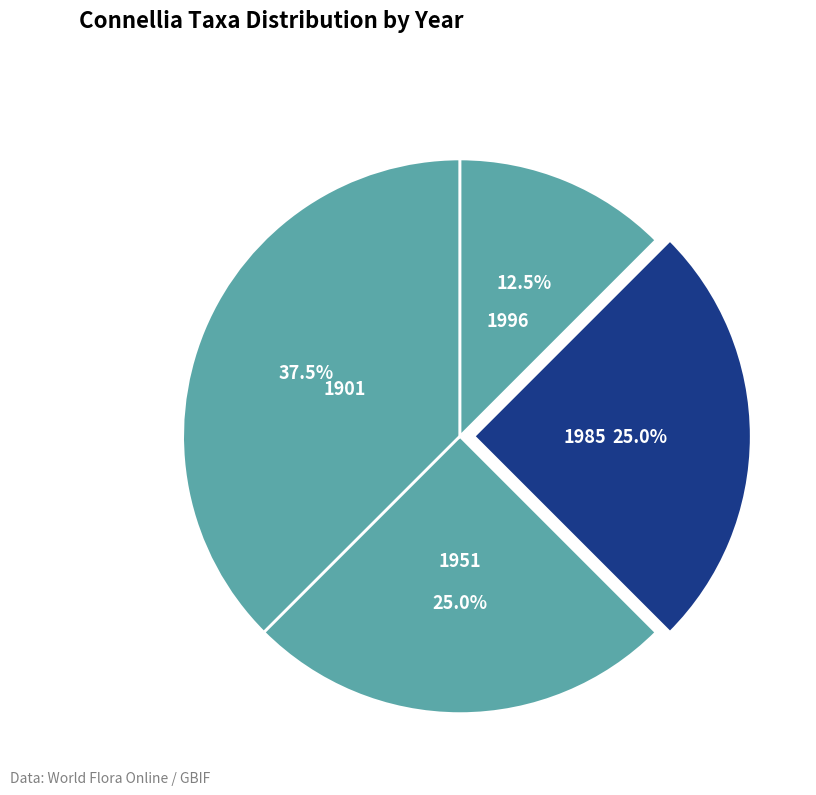

How many slices are in this pie chart?

4